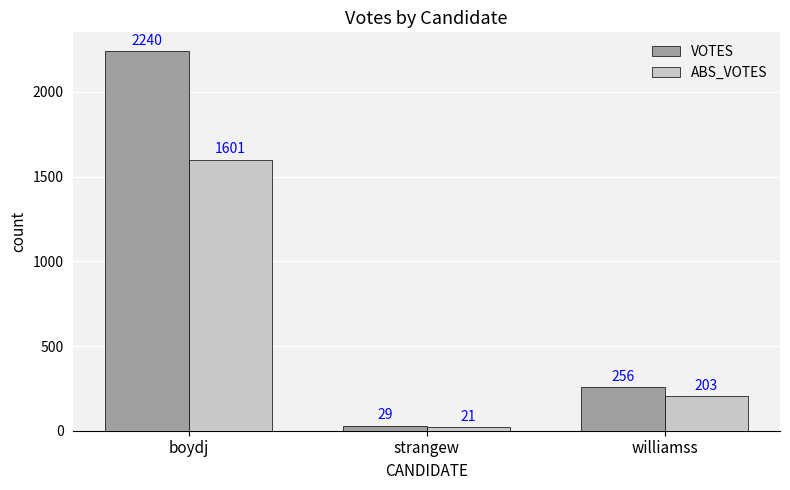

Which series has the largest total across all categories?

VOTES